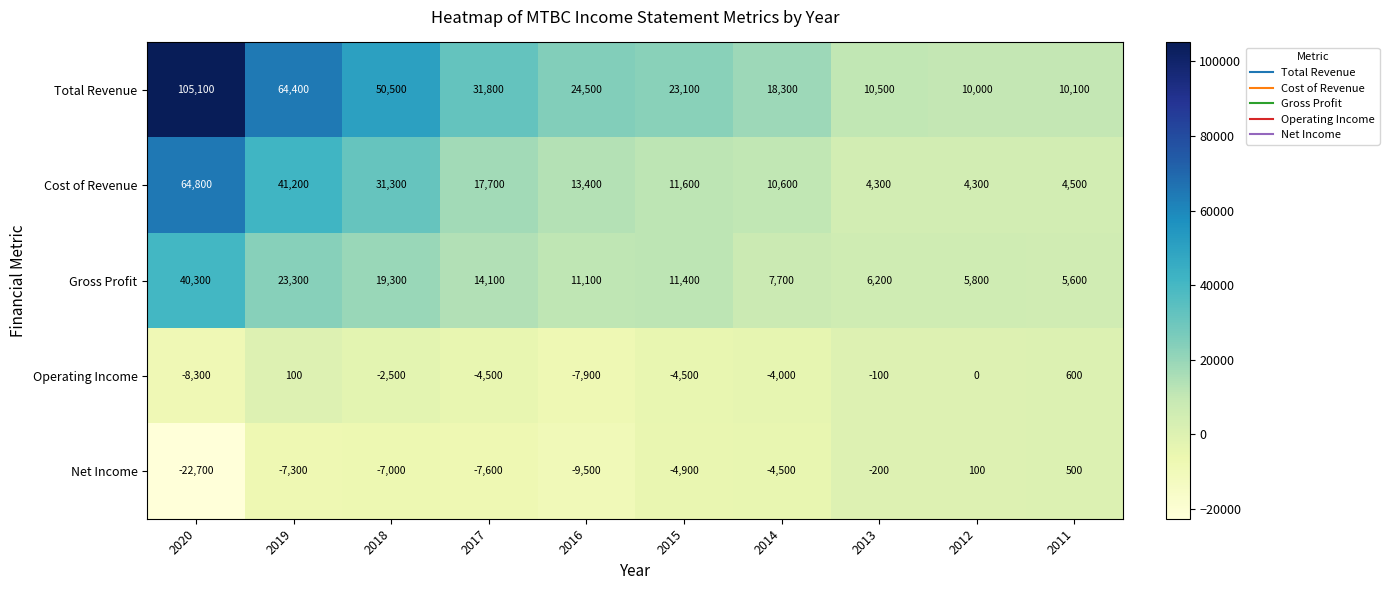

True or false: Net Income has a value of -14122 at 2016.

False